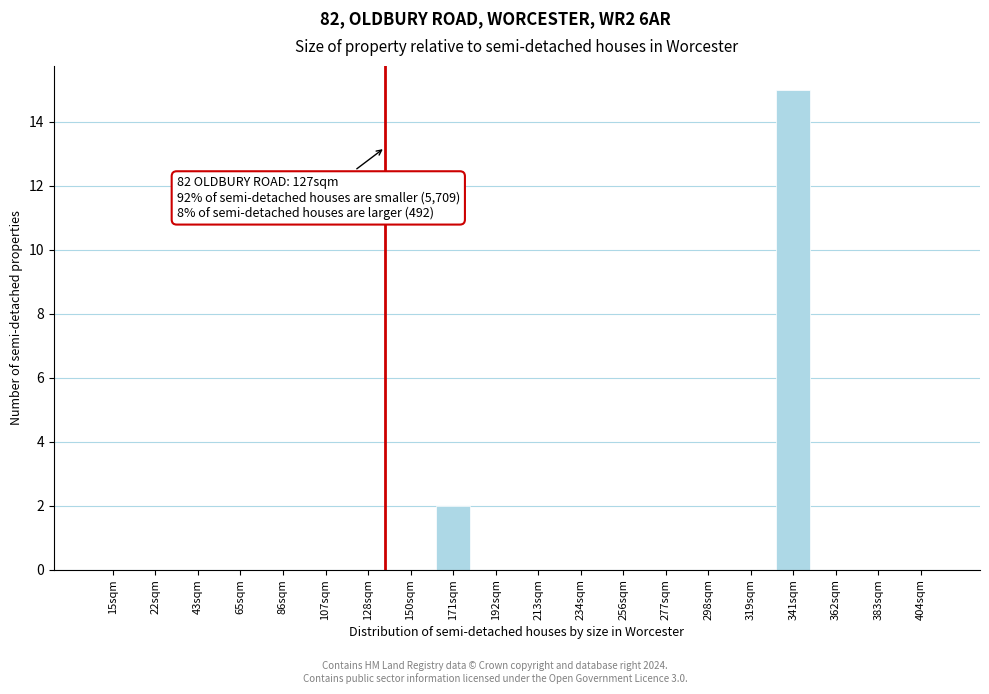

Reading left to right, what are all the values shown in this chart?

15sqm=0	22sqm=0	43sqm=0	65sqm=0	86sqm=0	107sqm=0	128sqm=0	150sqm=0	171sqm=2	192sqm=0	213sqm=0	234sqm=0	256sqm=0	277sqm=0	298sqm=0	319sqm=0	341sqm=15	362sqm=0	383sqm=0	404sqm=0